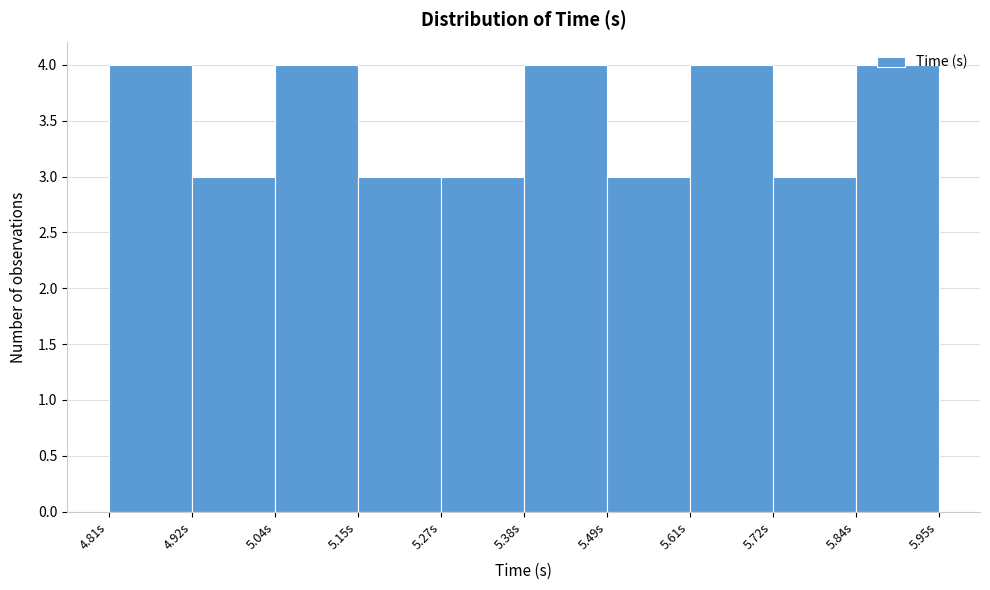

Reading left to right, list every bar in this chart as the range it spans on the x-axis followed by its height. Neither the bar edges nor the heights are printed on the chart, so give them approximately, as read against the axes.

4.810 to 4.924: 4
4.924 to 5.038: 3
5.038 to 5.152: 4
5.152 to 5.266: 3
5.266 to 5.380: 3
5.380 to 5.494: 4
5.494 to 5.608: 3
5.608 to 5.722: 4
5.722 to 5.836: 3
5.836 to 5.950: 4